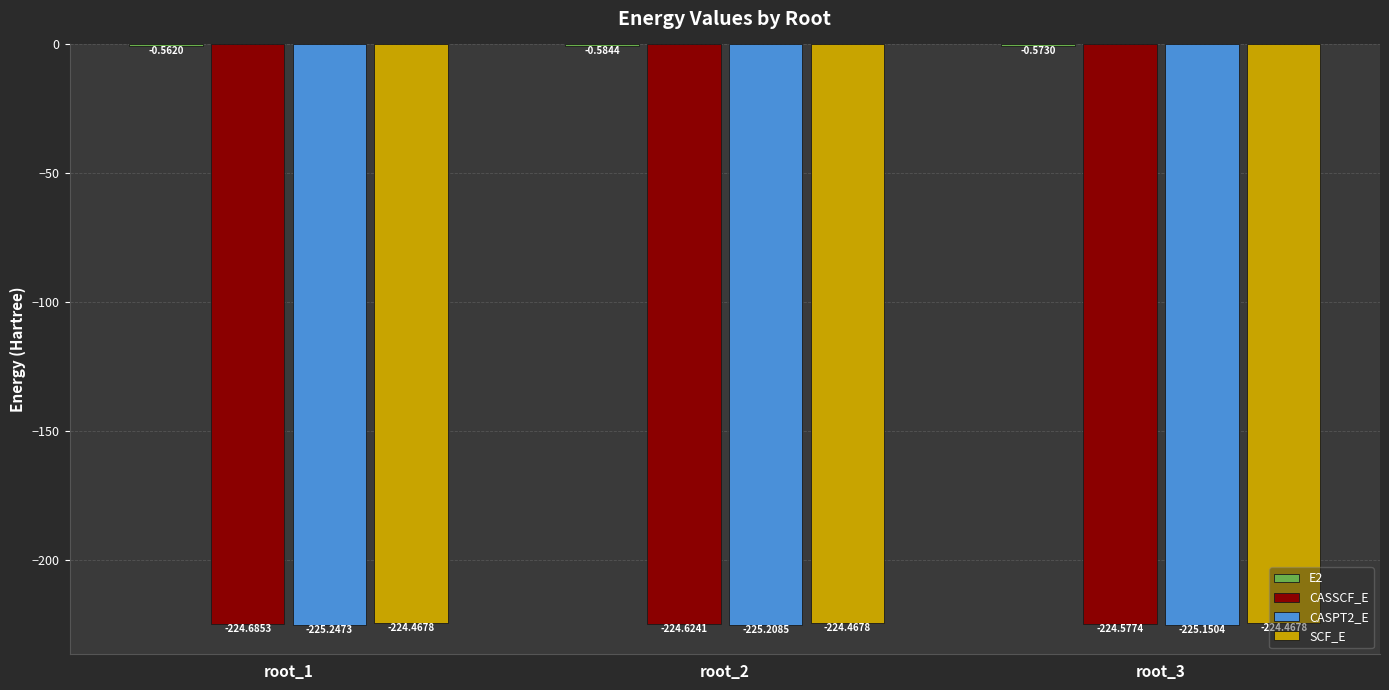

What is the sum of the CASPT2_E values at root_3 and root_2?

-450.4